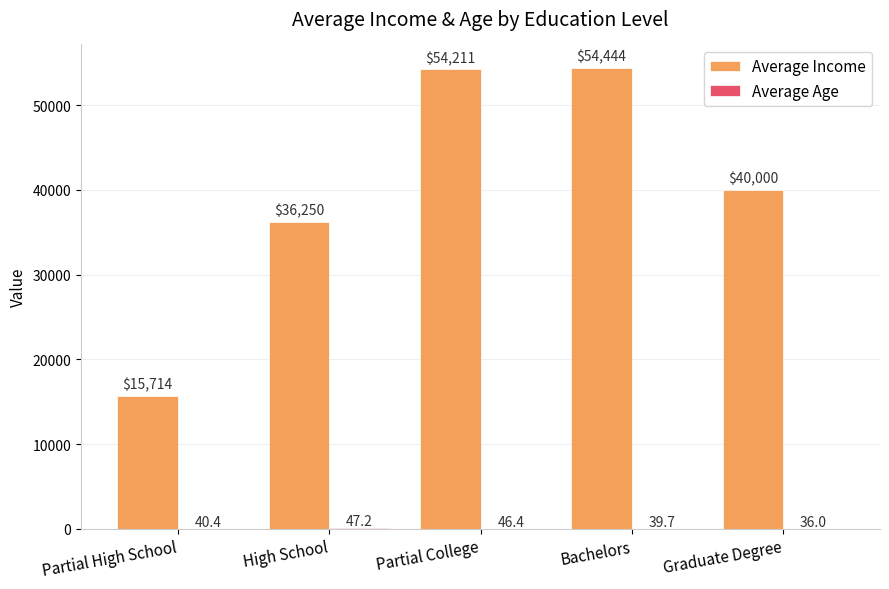

Between High School and Bachelors, which series saw the biggest shift?

Average Income